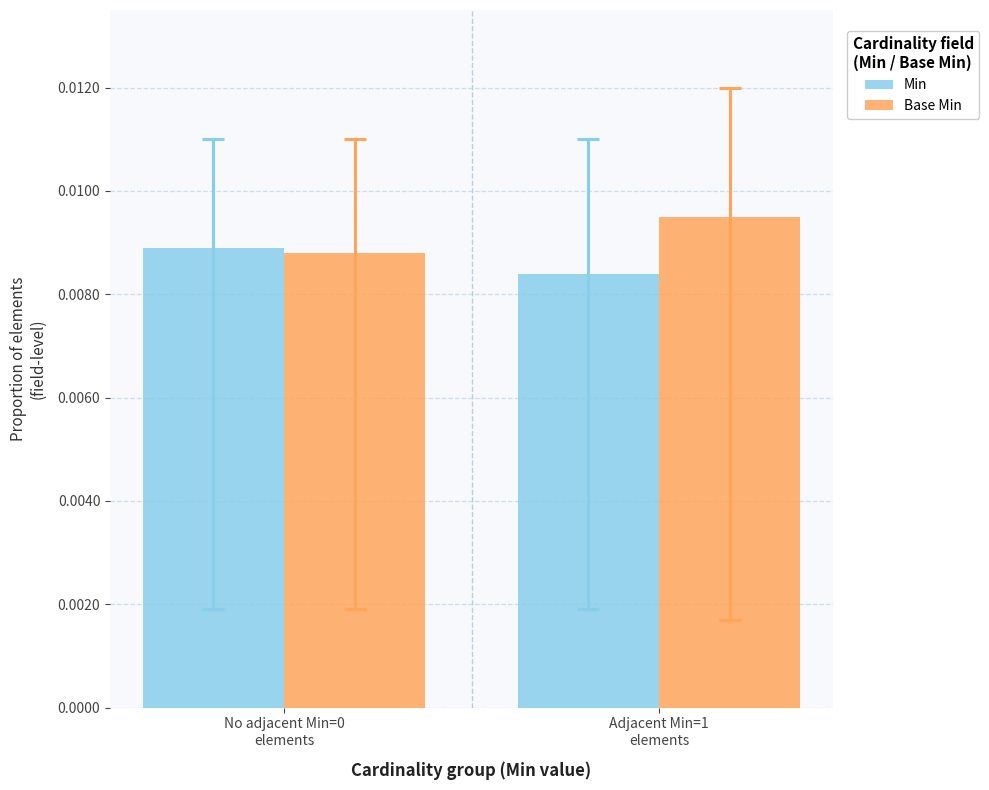

Are the bars horizontal?

No